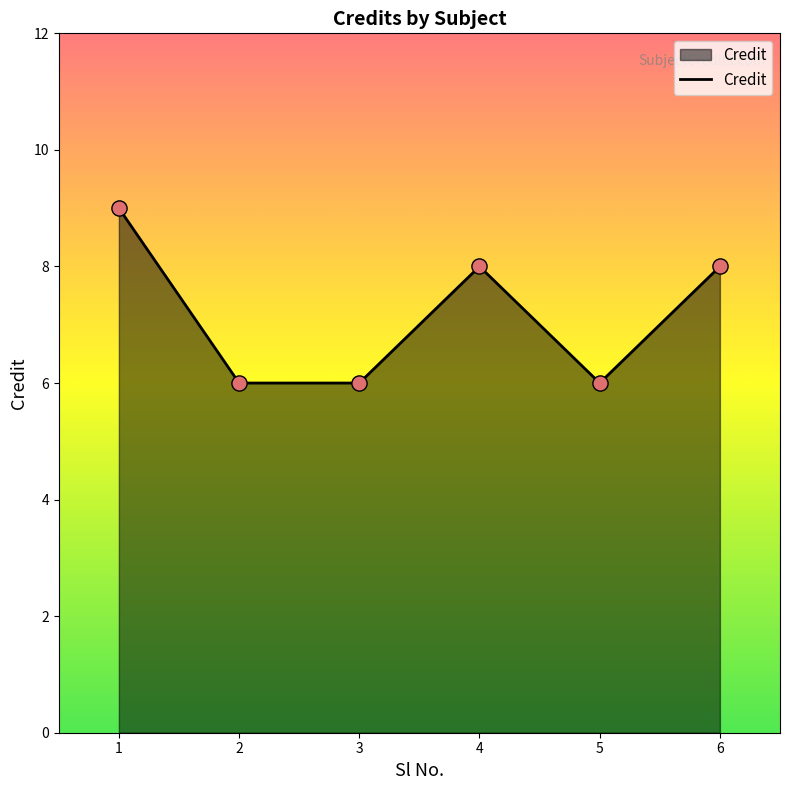

Approximately how many times larger is the value at 1 compared to 3?

1.5